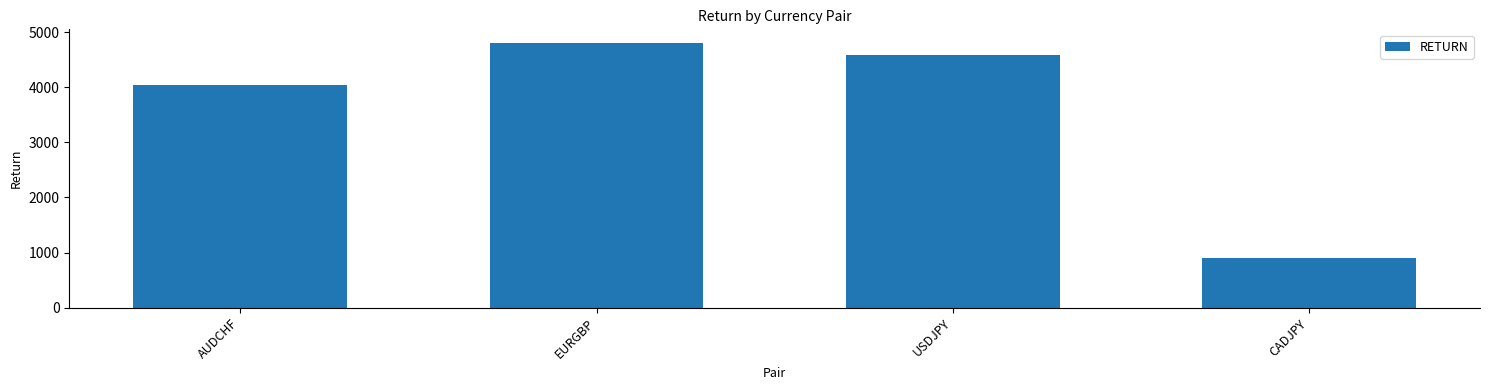

List the labels in order of value, smallest first.

CADJPY, AUDCHF, USDJPY, EURGBP